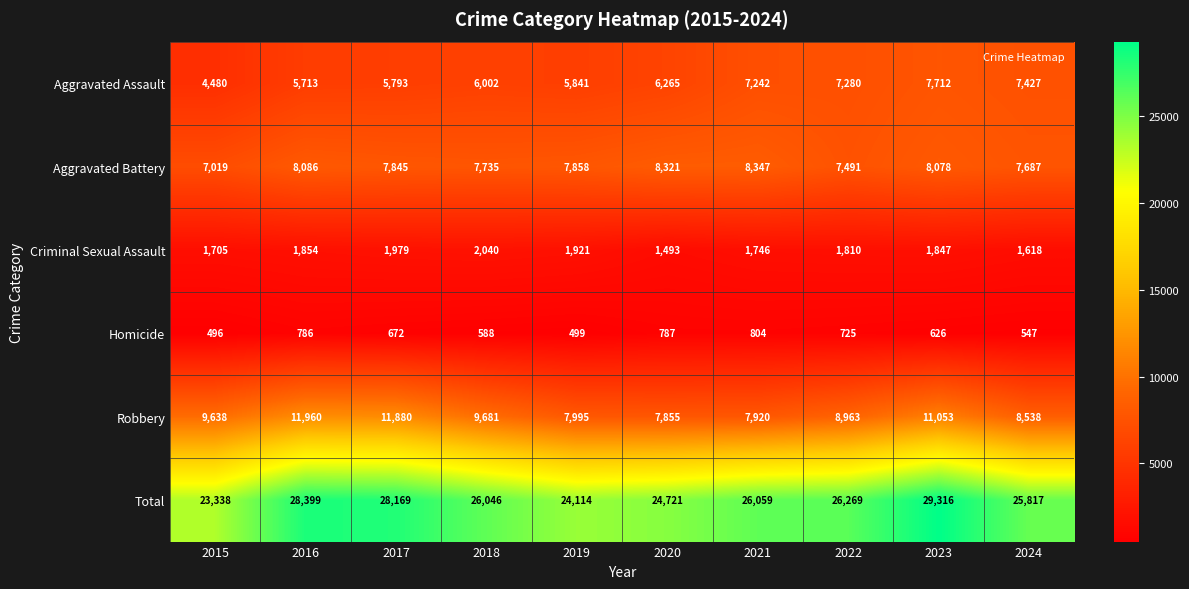

Which label corresponds to the largest value in the chart?

2023